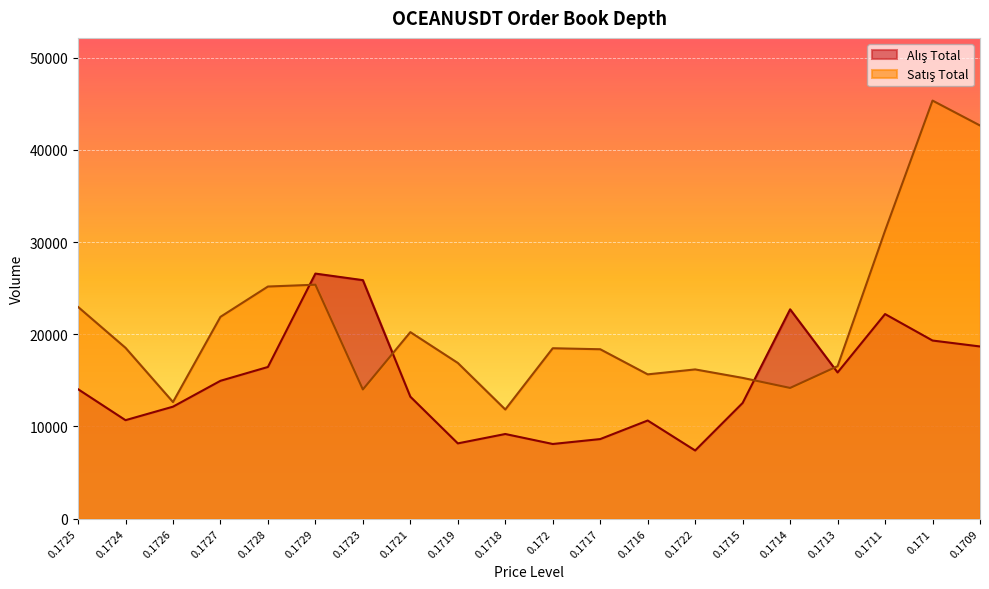

What is the highest value of the Satış Total series?

45337.6